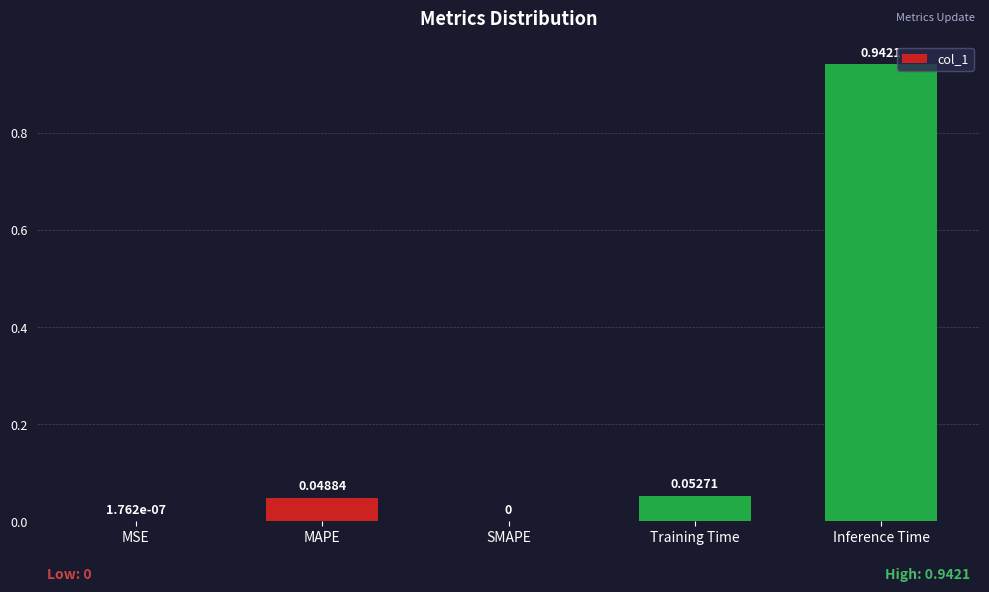

How many values exceed 0?

4